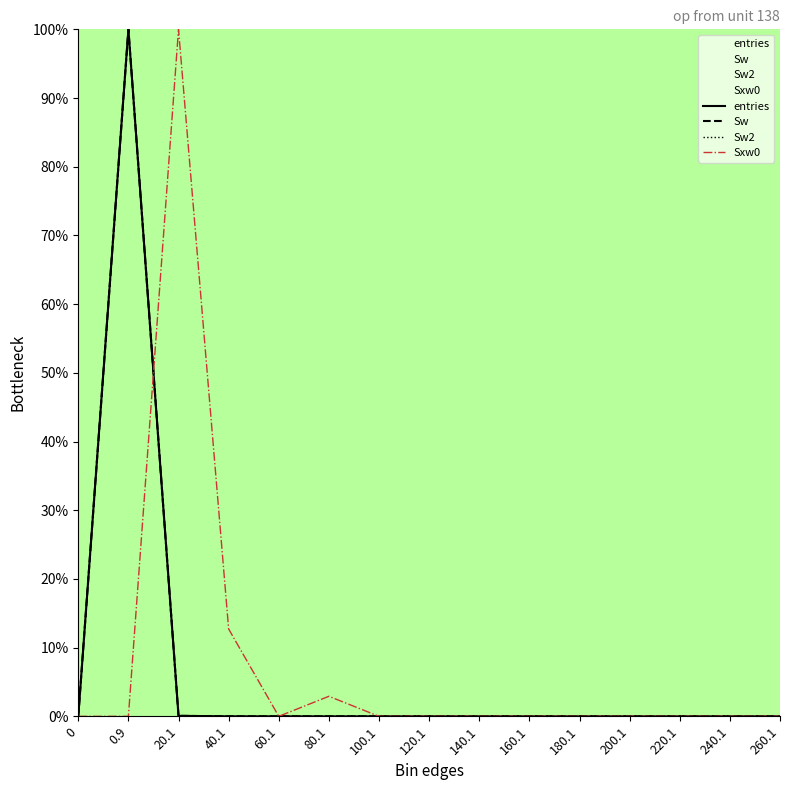

True or false: Sxw0 and Sw intersect in this chart.

True